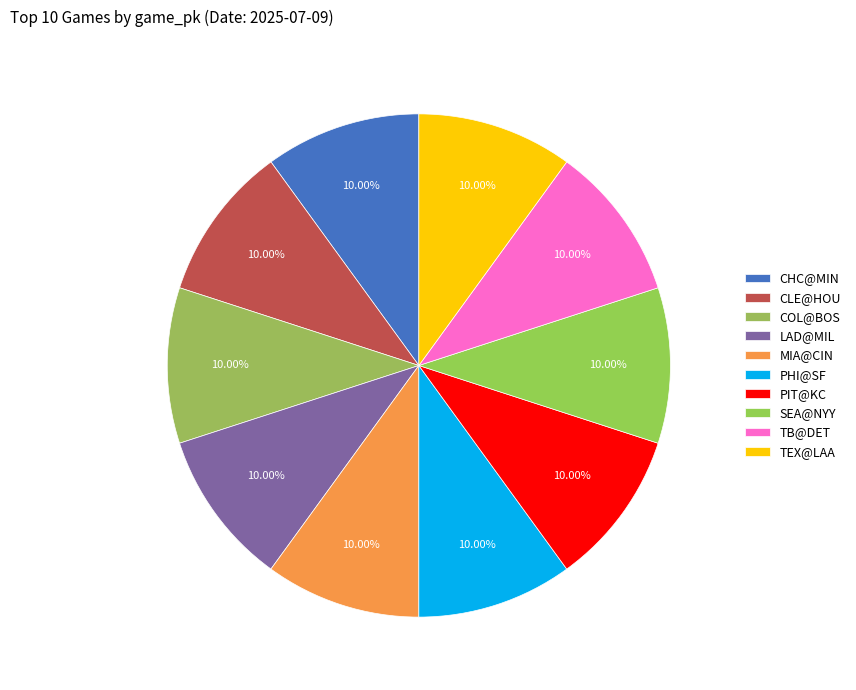

Count the number of slices in the pie.

10